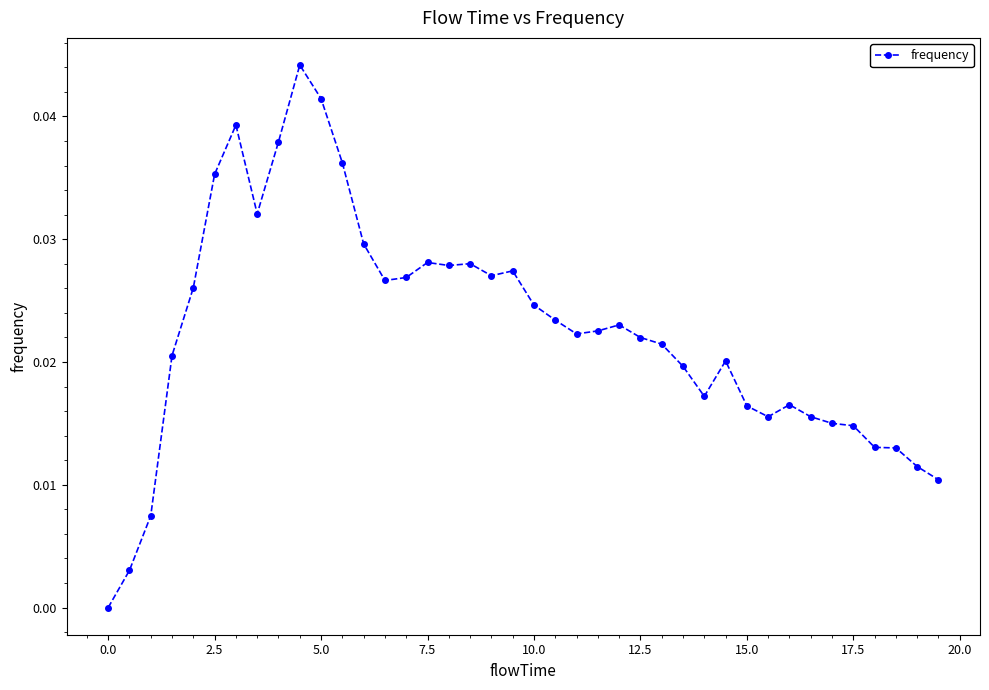

True or false: there are more than 1 points higher than both neighbors.

True